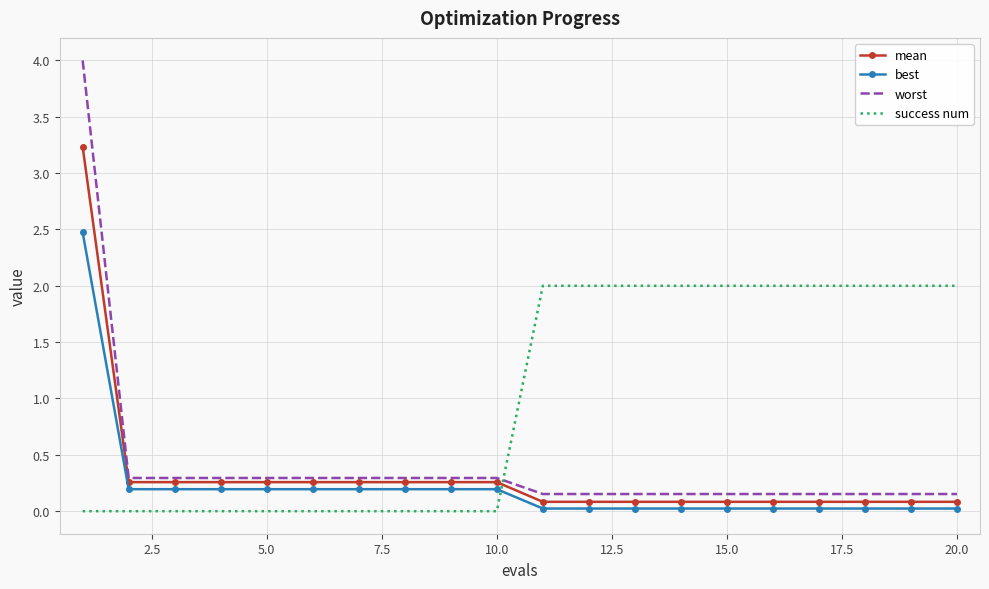

Which series has the largest total across all categories?

success num